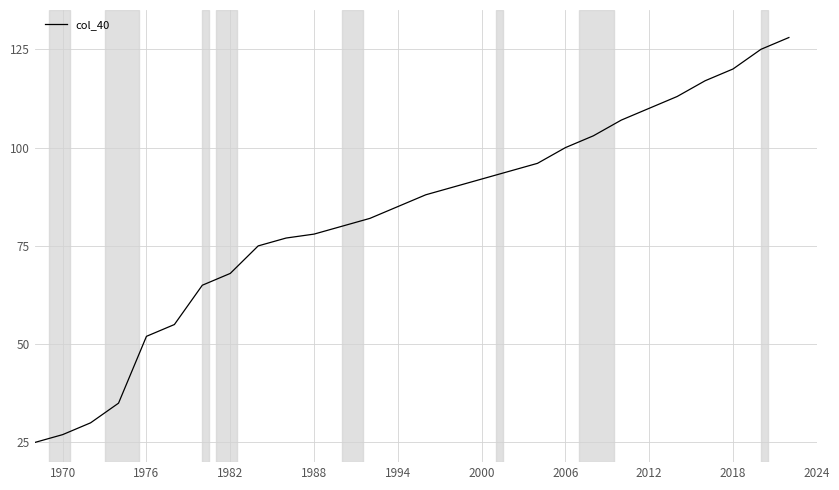

What is the difference between the second highest and minimum values?

100